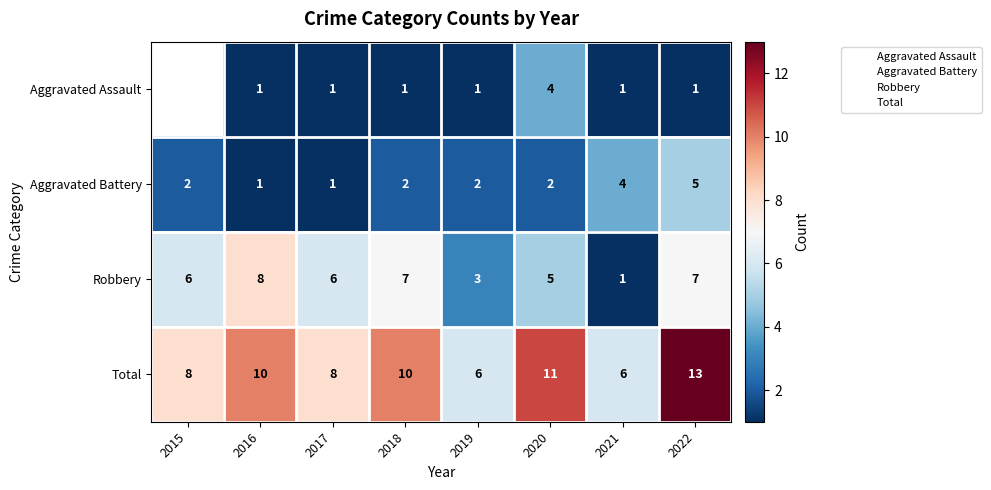

Which has a higher value, 2019 or 2015?

2015